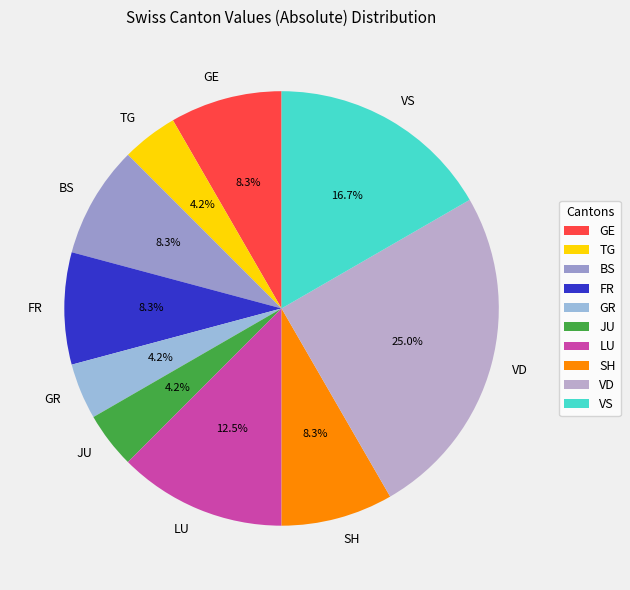

How many segments does this pie chart have?

10